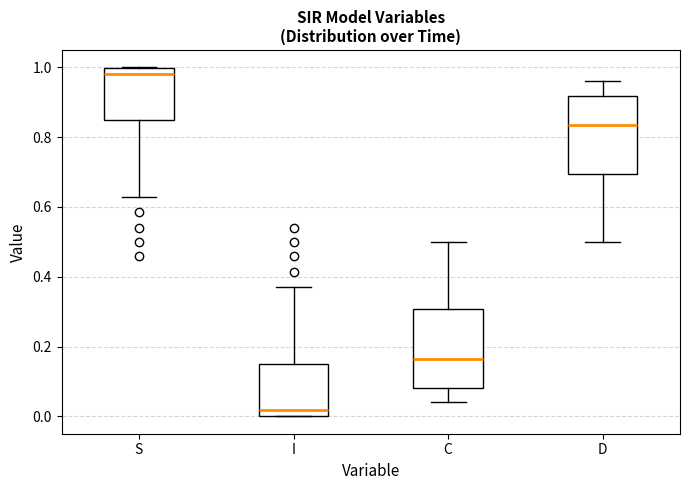

Reading left to right, transcribe this box plot: for each box, give where its median line is, the range the box spans, and where its two whiskers end, as read against the y-axis. The values are not printed on the chart, so give them approximately, as read against the axis.

S: median 0.98, box 0.84 to 1.00, whiskers 0.62 to 1.00
I: median 0.02, box 0.00 to 0.16, whiskers 0.00 to 0.38
C: median 0.16, box 0.08 to 0.30, whiskers 0.04 to 0.50
D: median 0.84, box 0.70 to 0.92, whiskers 0.50 to 0.96